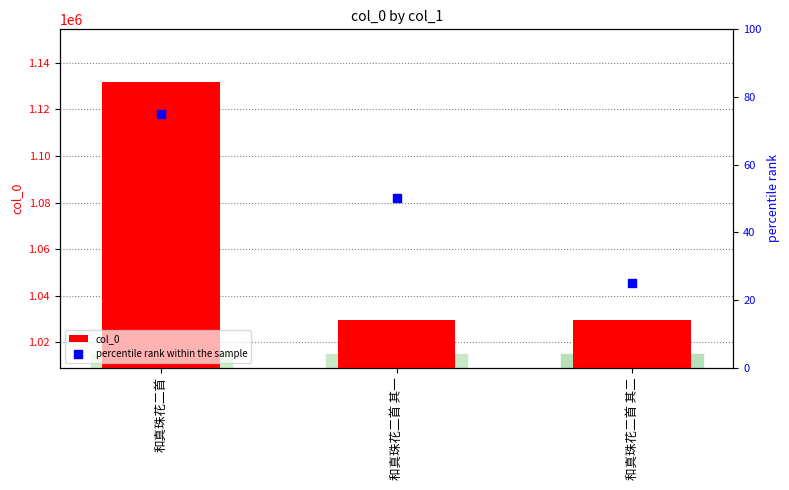

Which series has the largest total across all categories?

col_0